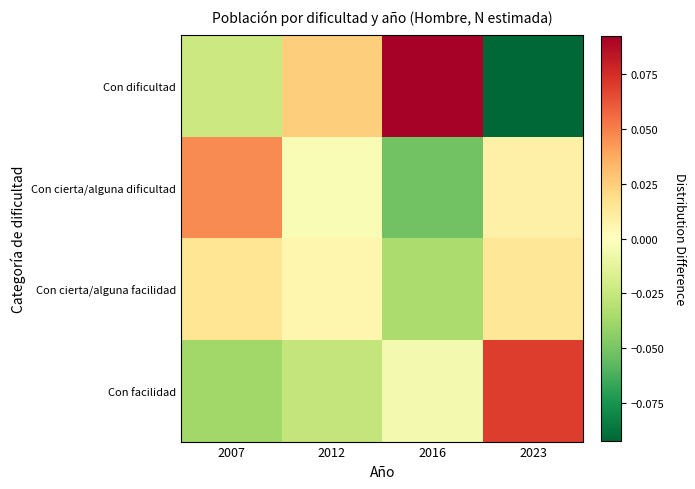

Which category has the highest value across all series?

2016